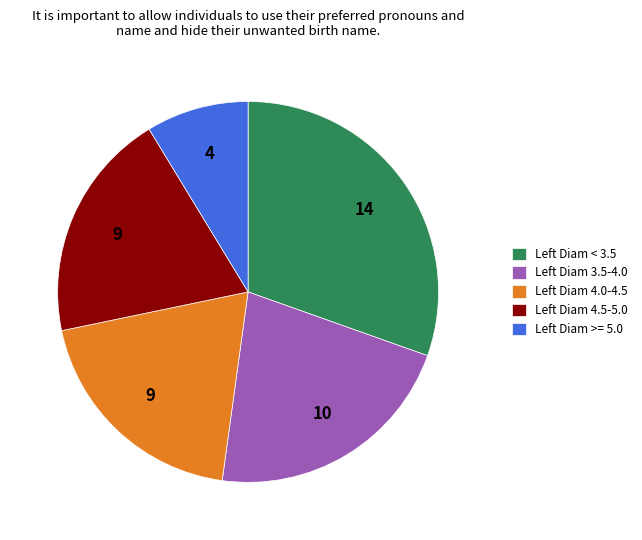

How many segments does this pie chart have?

5